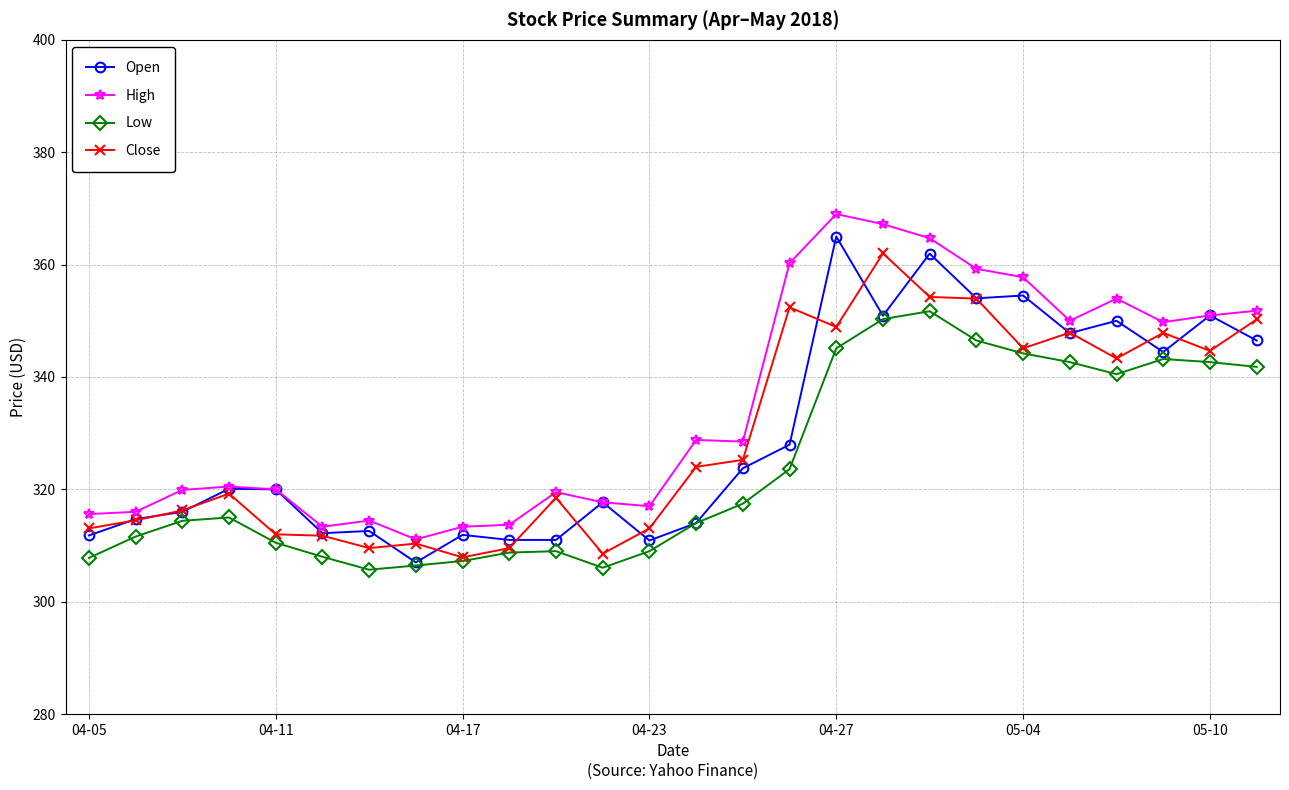

True or false: Close has more than 2 points higher than both neighbors.

True